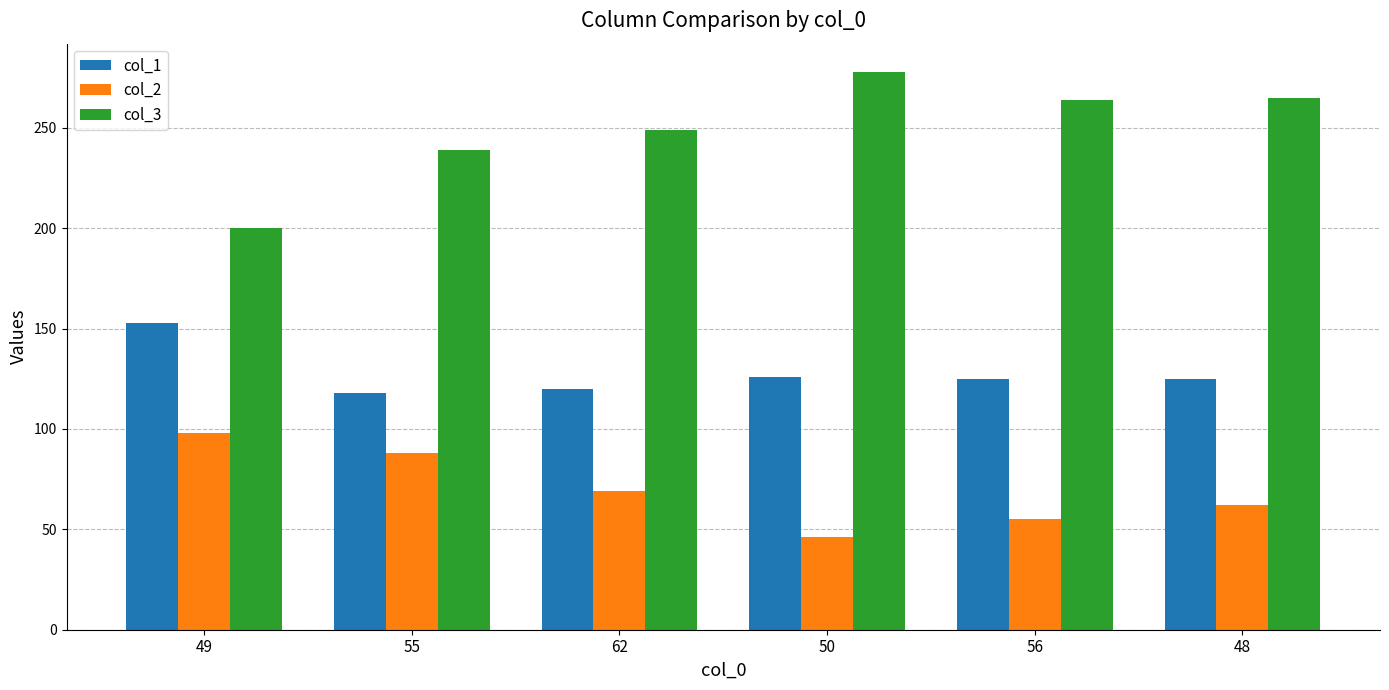

List the series in order of their overall mean, highest first.

col_3, col_1, col_2